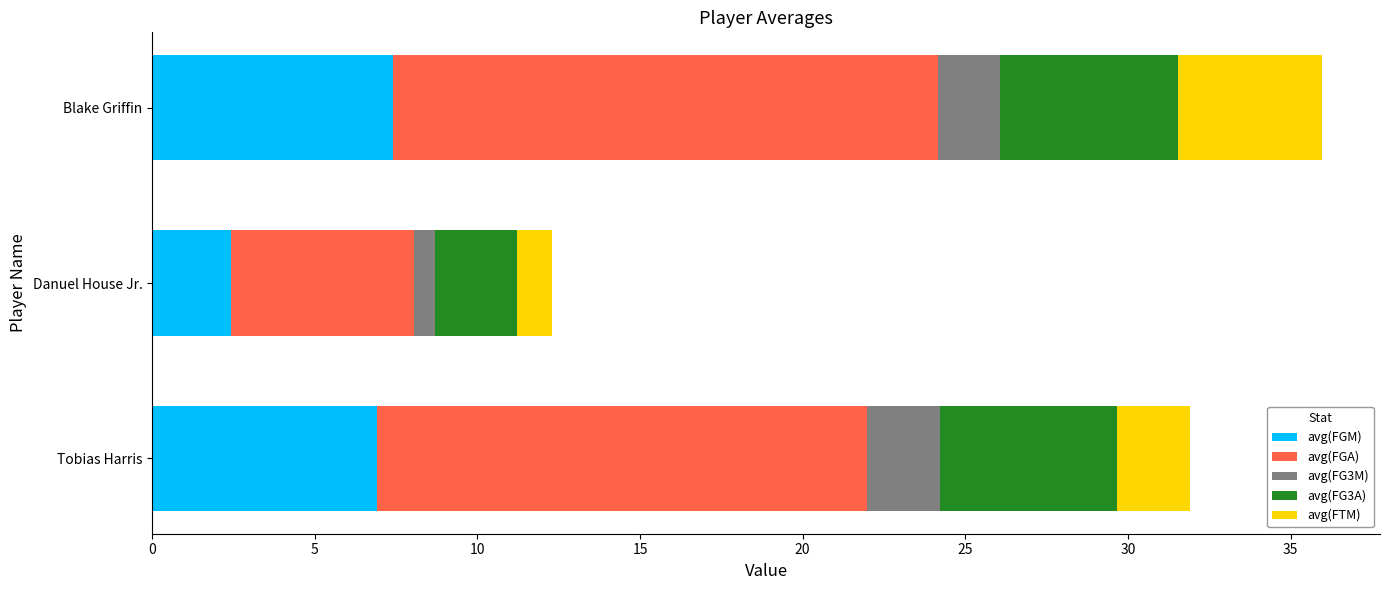

Is it true that avg(FGM) equals 3.2 at Tobias Harris?

False